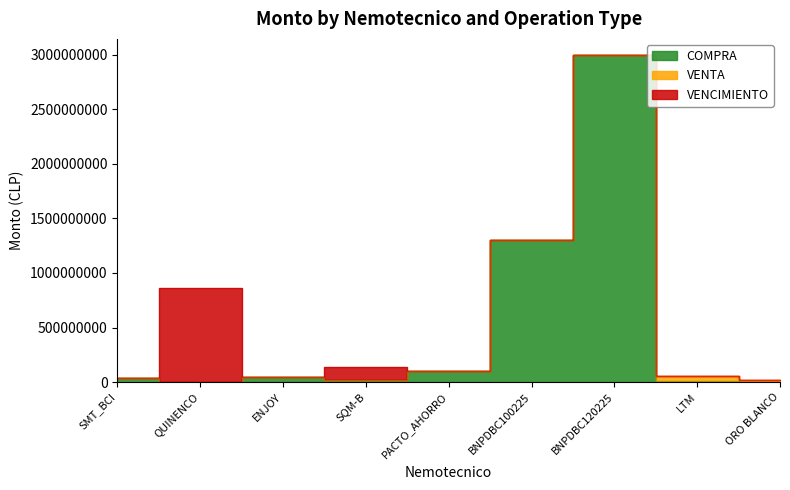

True or false: VENCIMIENTO and VENTA cross at least once.

False